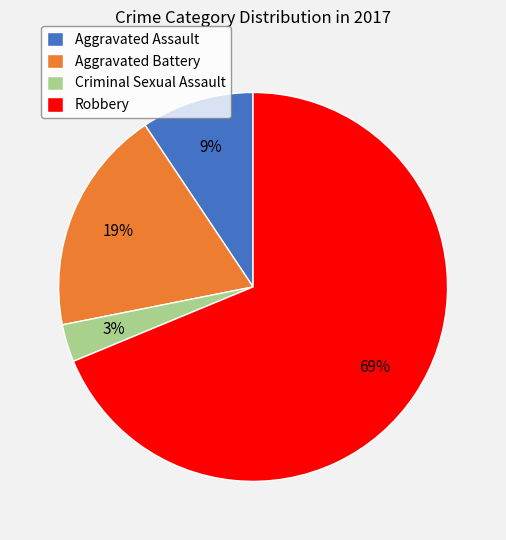

To the nearest percent, what is the combined percentage of Robbery and Aggravated Assault?

78%